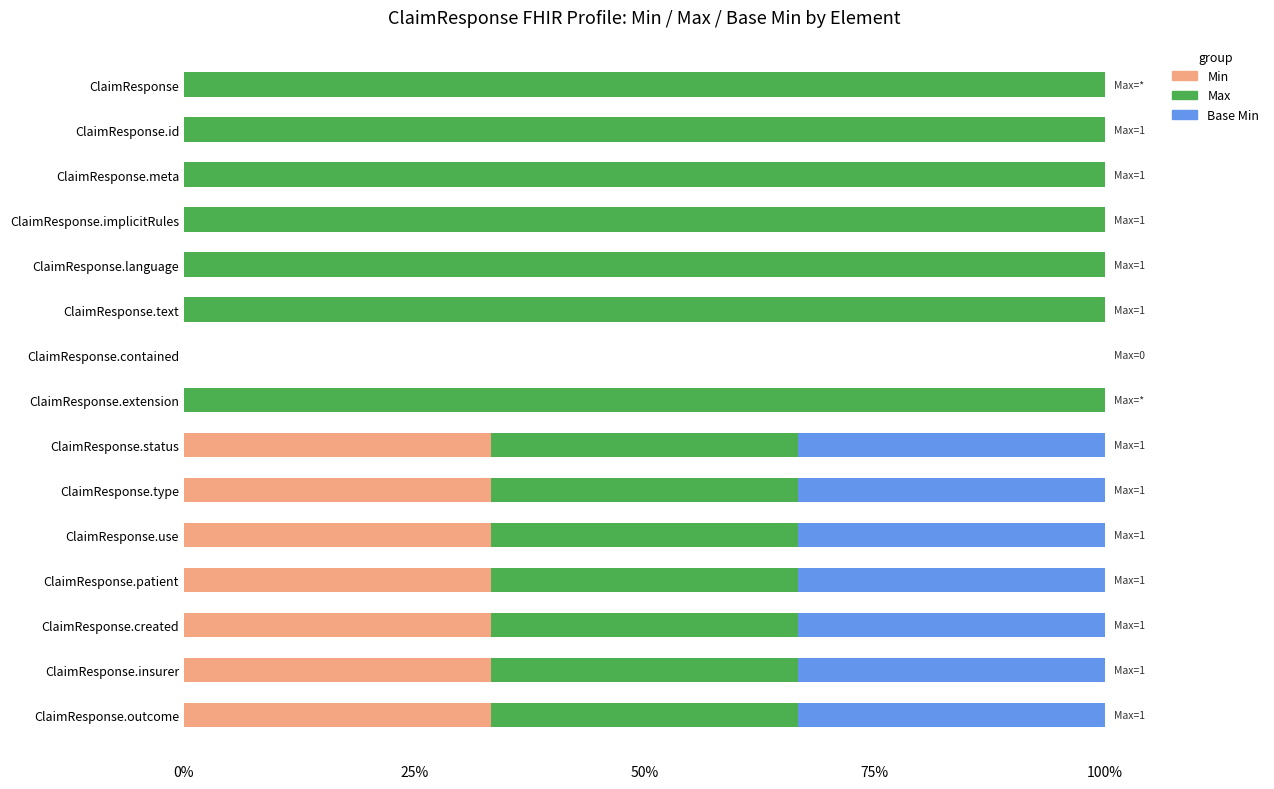

Is it true that Min equals 33.3 at ClaimResponse.status?

True